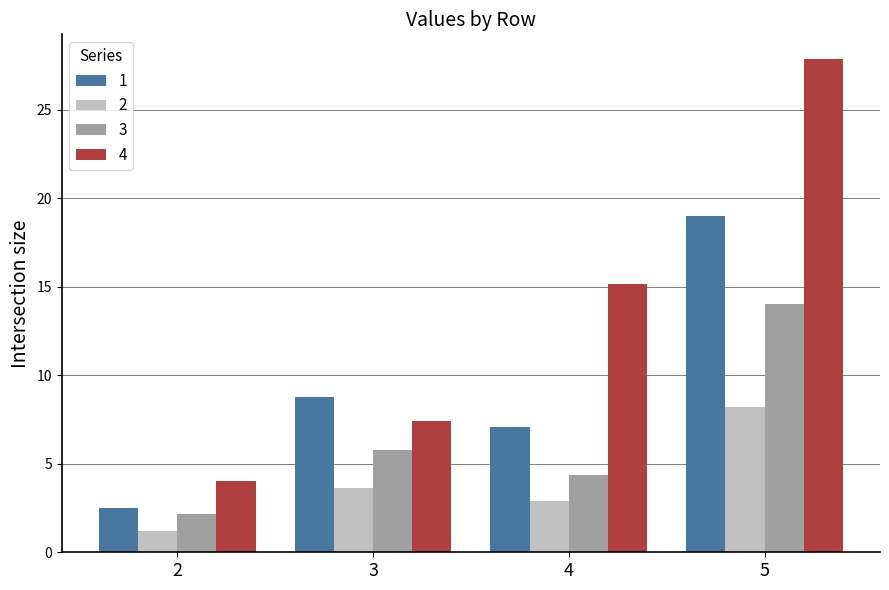

Which series has the largest total across all categories?

4